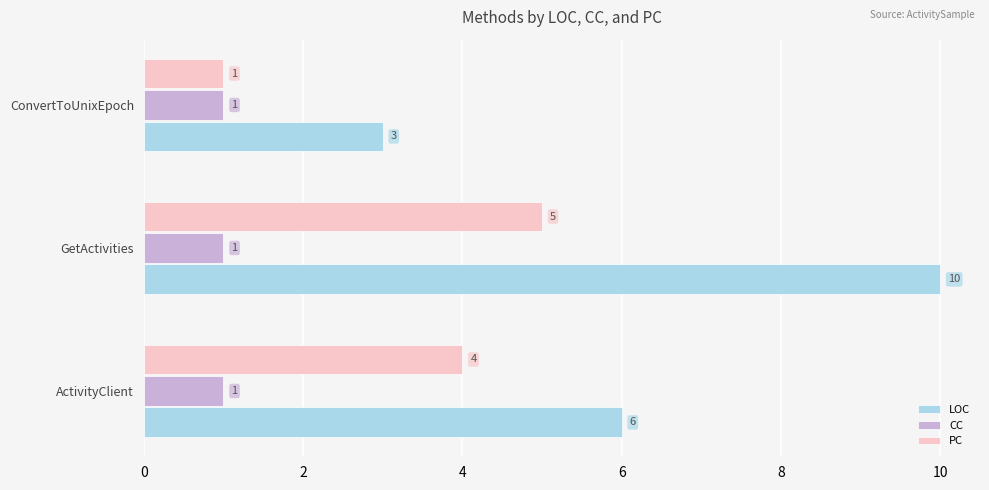

Which series has the largest total across all categories?

LOC